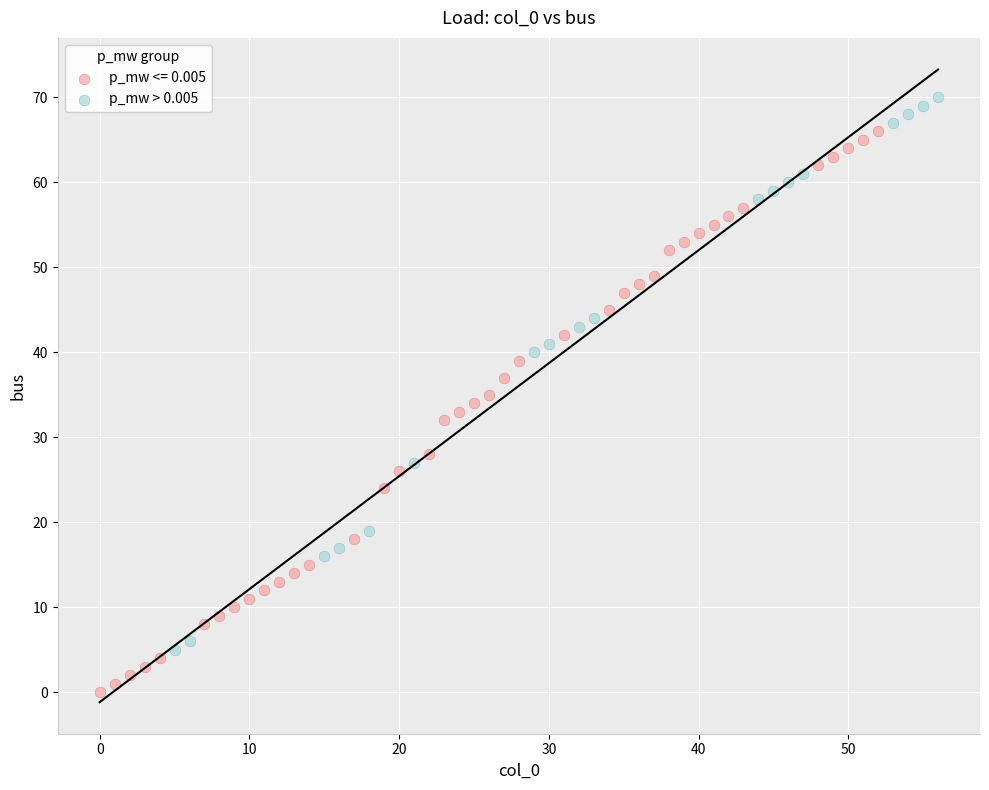

Which series reaches the minimum Y coordinate?

p_mw <= 0.005